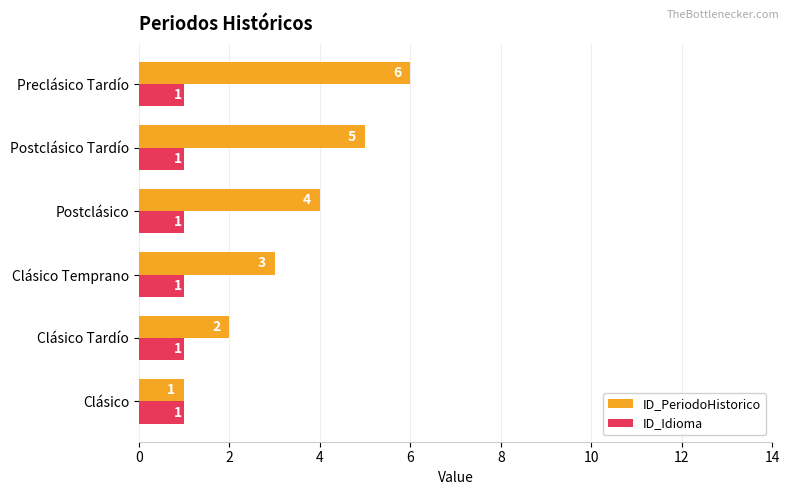

What is the difference between the maximum and minimum values in the ID_PeriodoHistorico series?

5